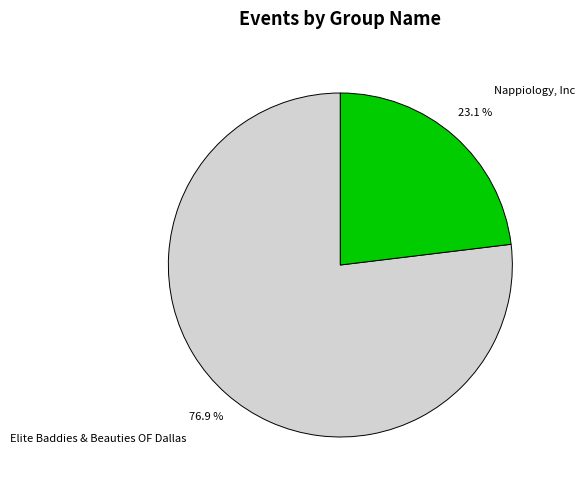

Count the number of slices in the pie.

2